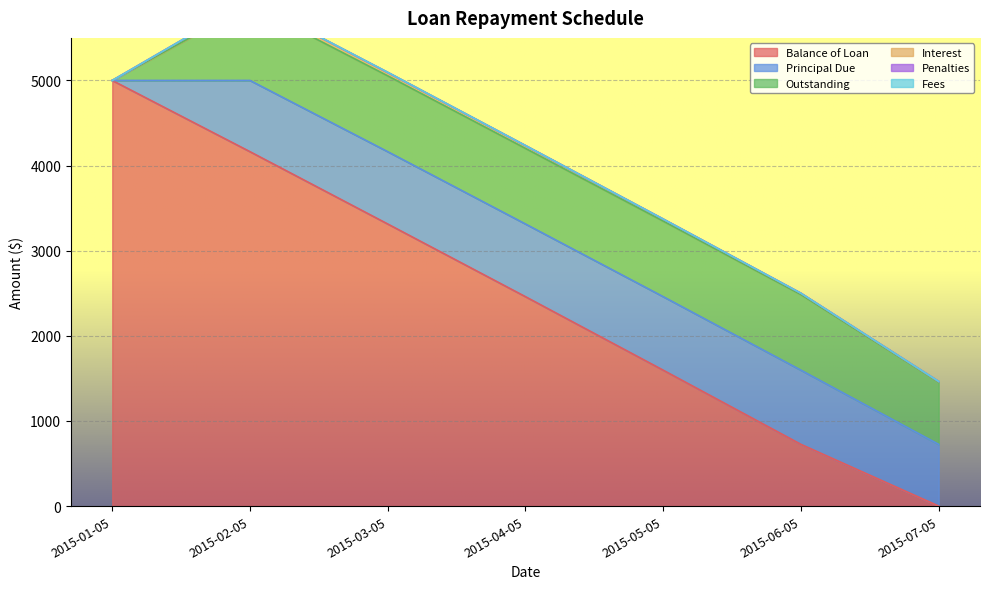

Rank the categories by Principal Due value from lowest to highest.

2015-01-05, 2015-07-05, 2015-02-05, 2015-03-05, 2015-04-05, 2015-05-05, 2015-06-05